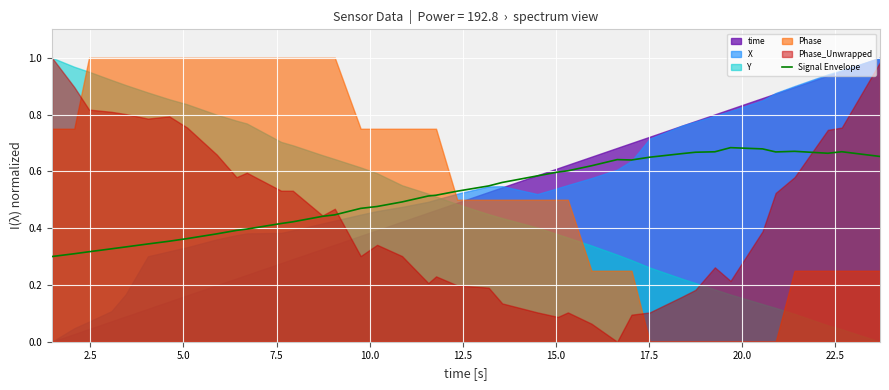

What is the sum of all values?

20.7